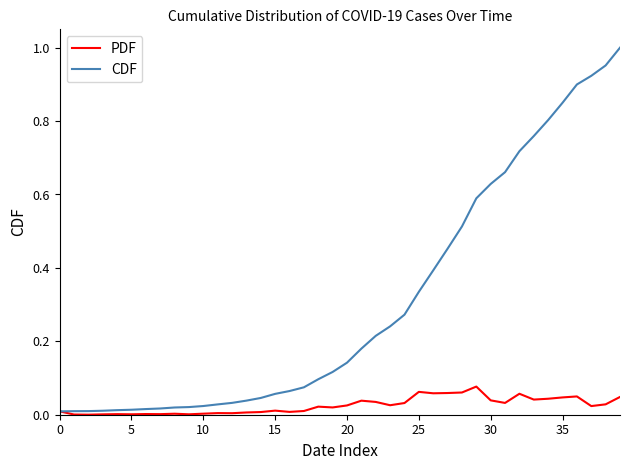

Rank the series by their average value, from highest to lowest.

CDF, PDF